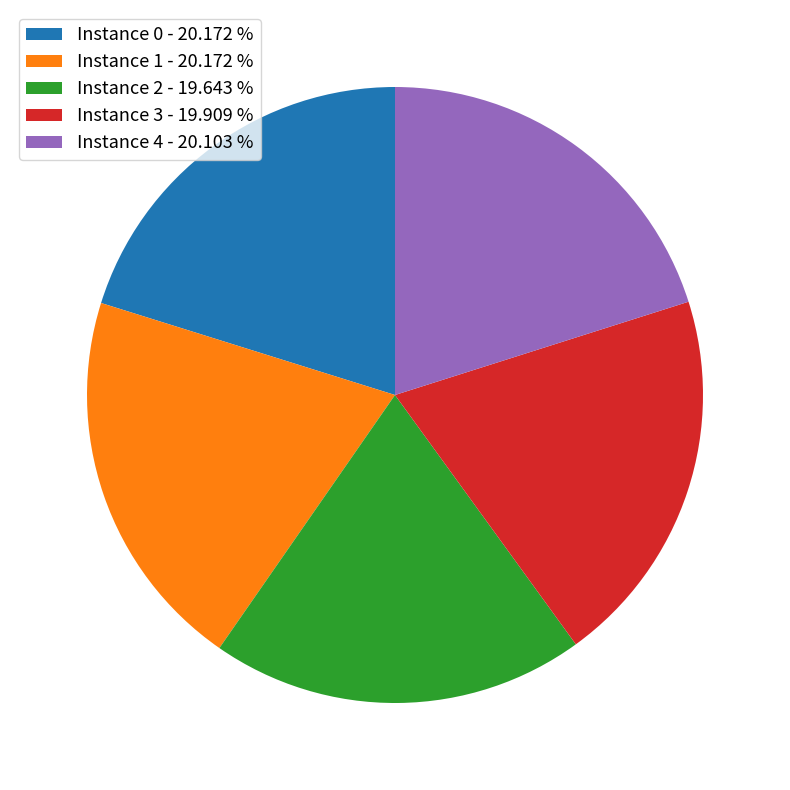

Does Instance 0 - 20.172 % represent more than half of the total?

No